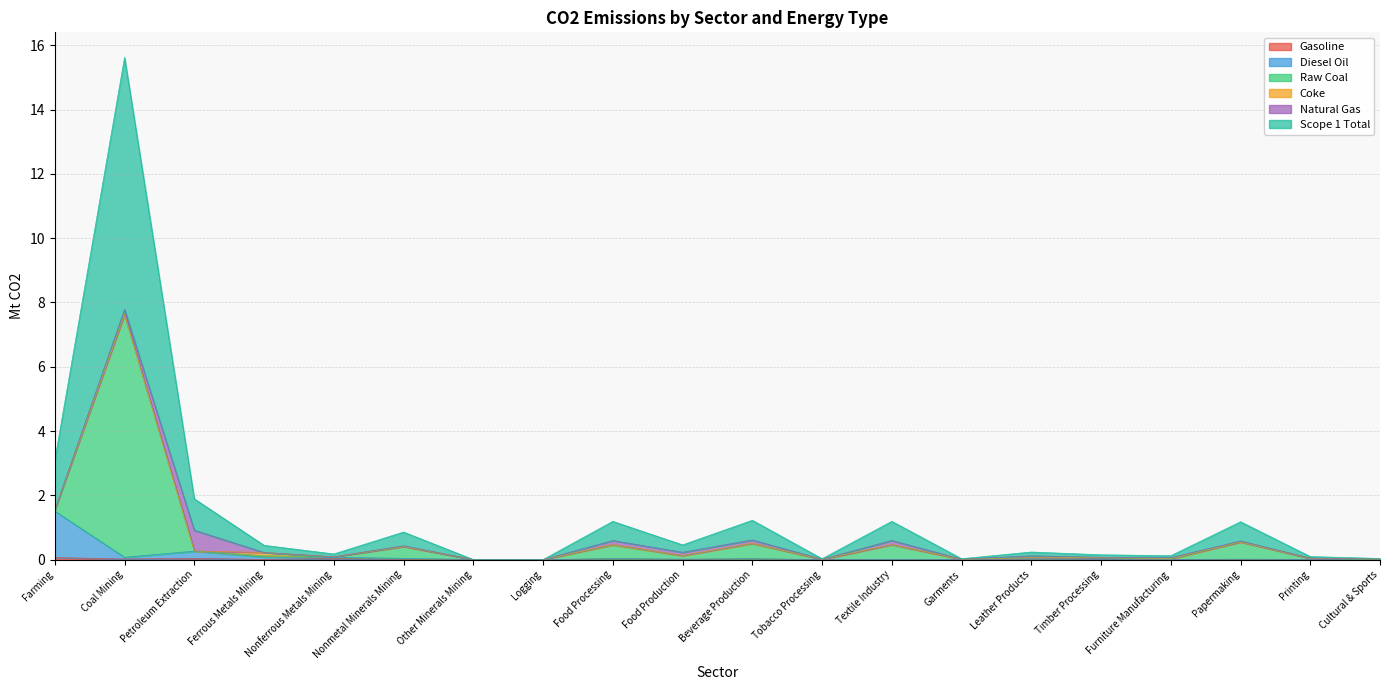

What is the label of the 6th point from the right?

Leather Products